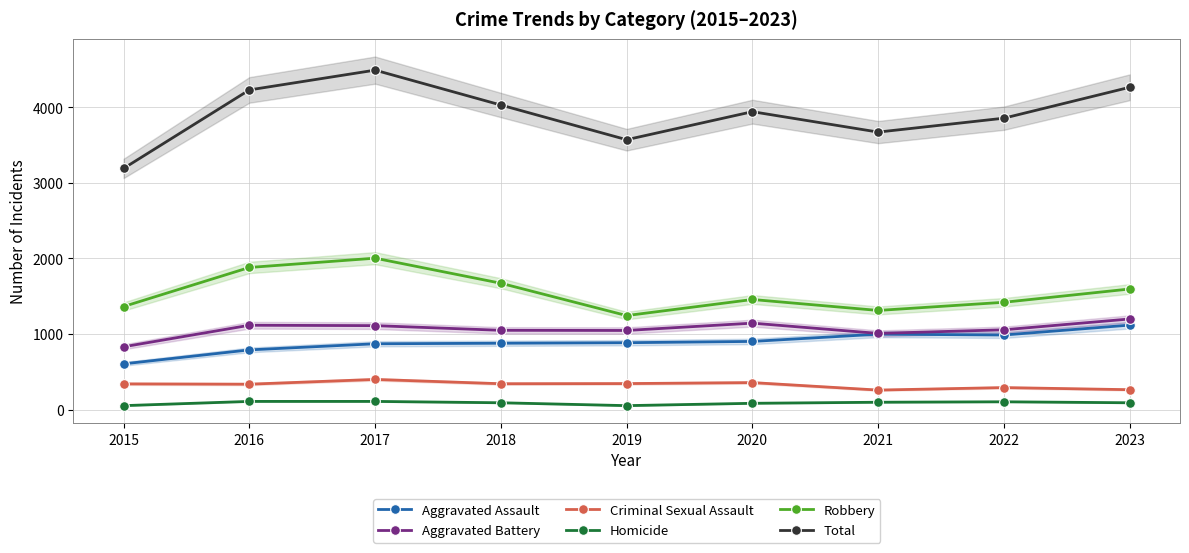

How many lines are shown in the chart?

6